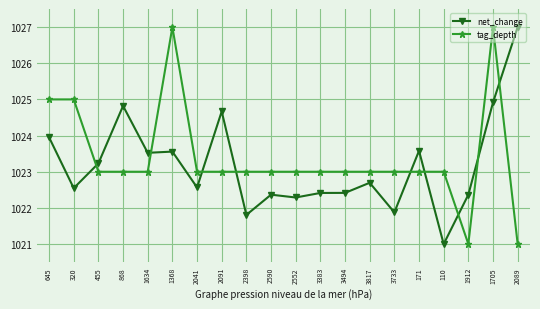

Is the value of tag_depth at 110 greater than the value of net_change at 1368?

No